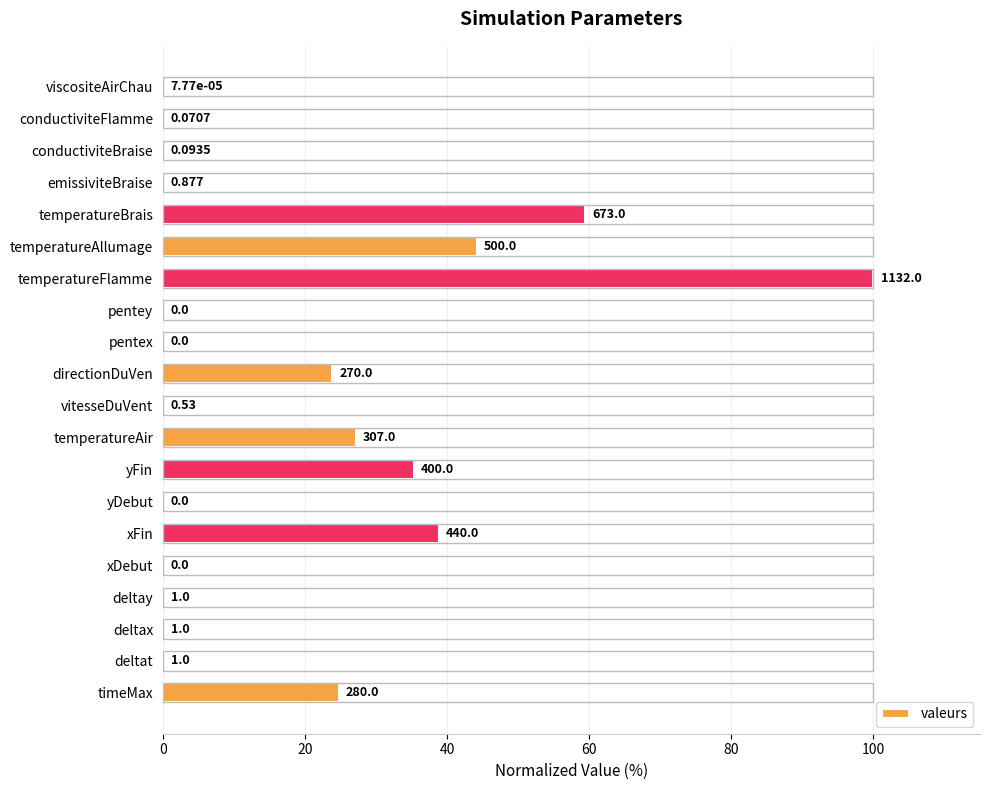

What is the difference between the second highest and second lowest values?

59.5